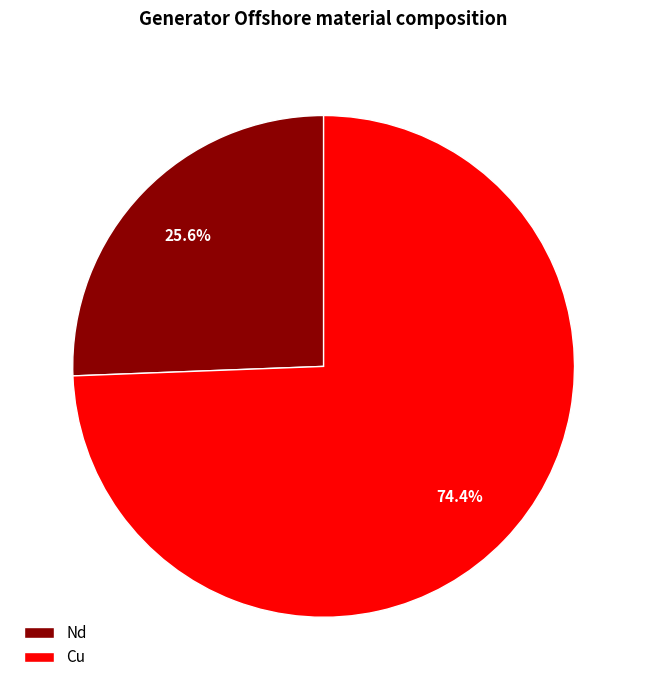

Does Cu represent more than half of the total?

Yes